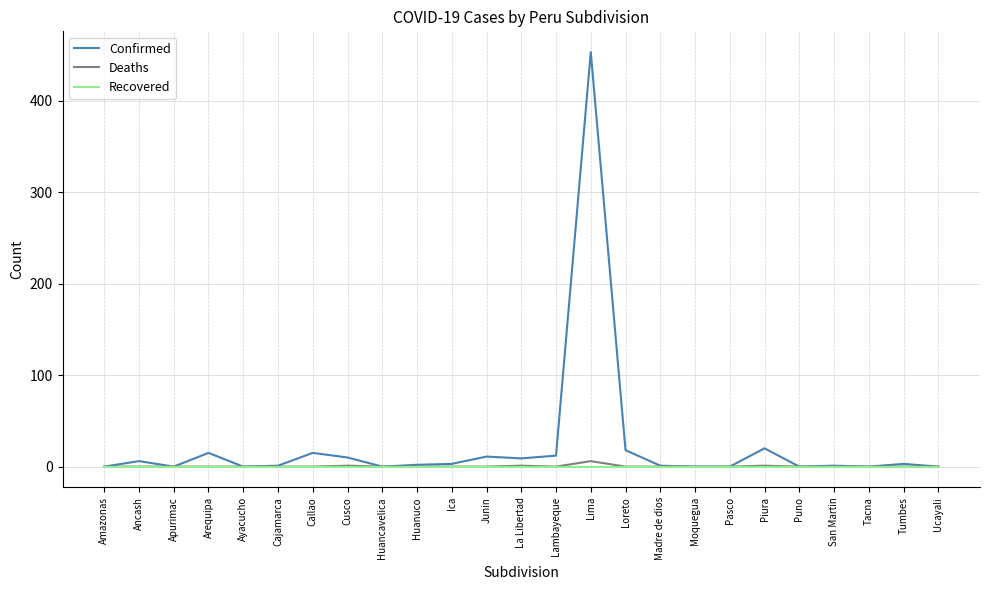

How many lines are shown in the chart?

3